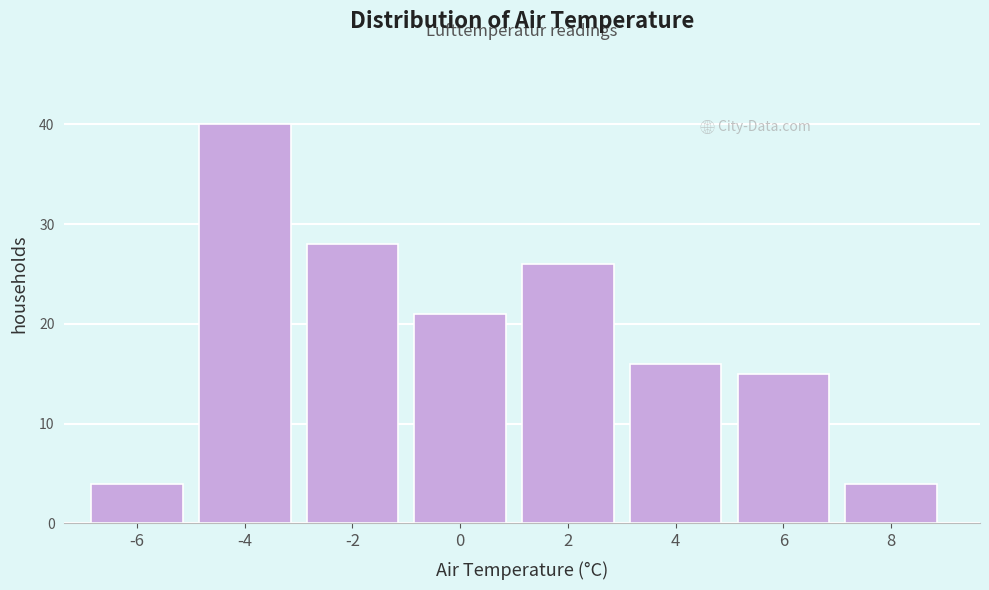

Reading right to left, list all the values displayed in this chart.

8=4	6=15	4=16	2=26	0=21	-2=28	-4=40	-6=4